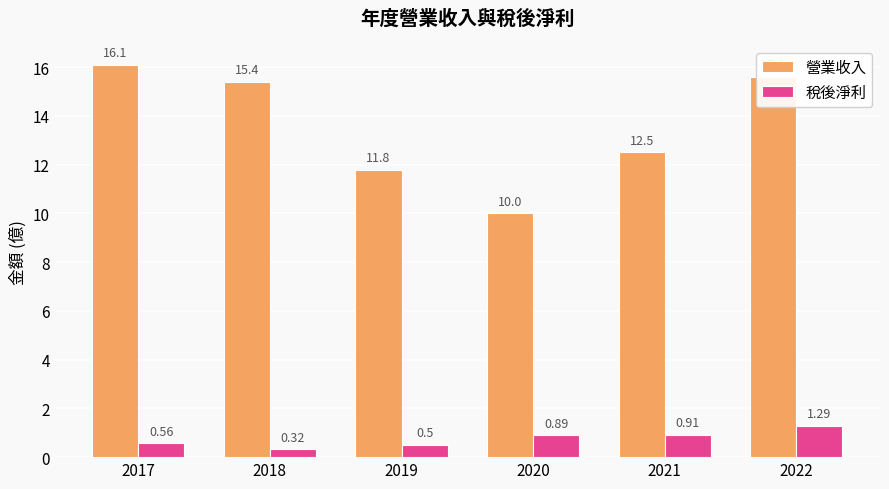

What is the difference between the maximum and second lowest values in the 稅後淨利 series?

0.8